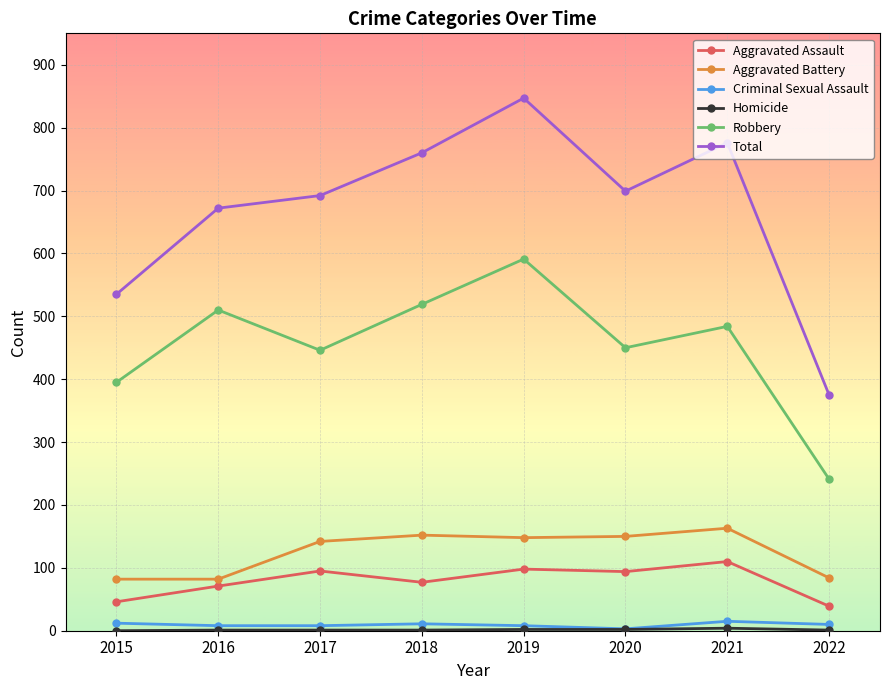

What is the greatest value displayed?

847